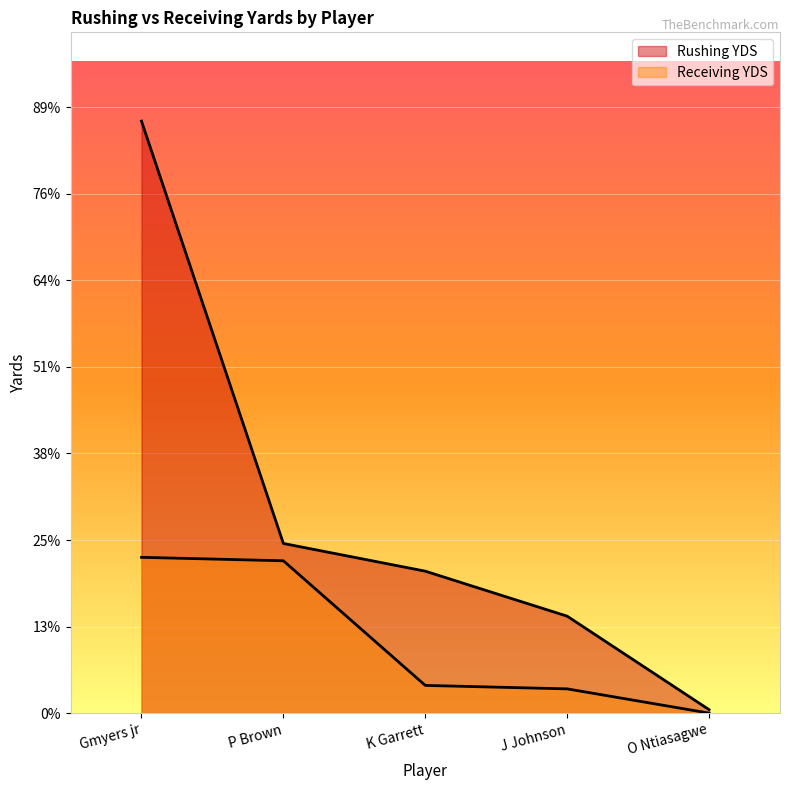

What position from the right is O Ntiasagwe?

1